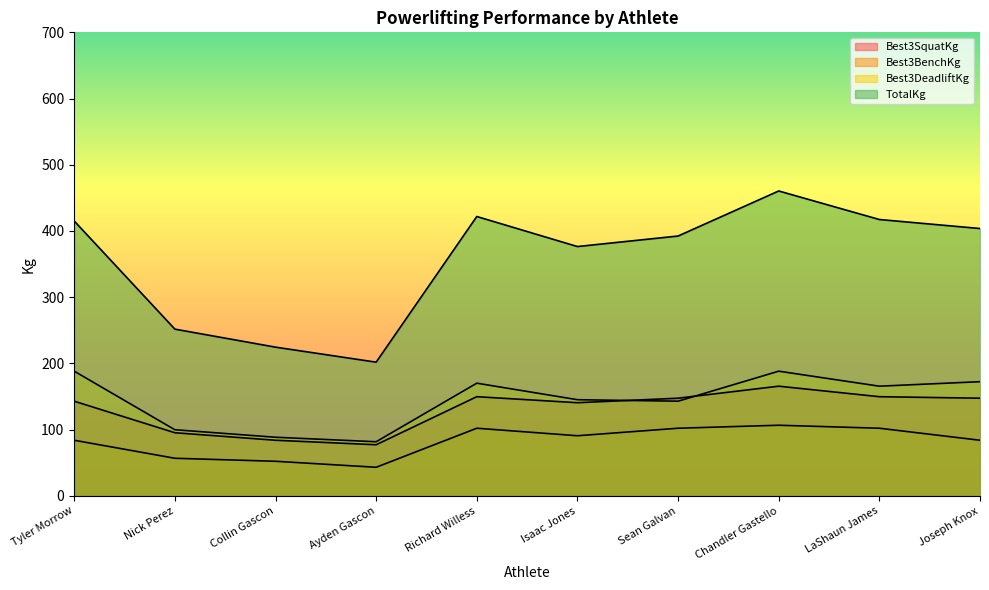

True or false: Best3BenchKg has more than 0 points higher than both neighbors.

True